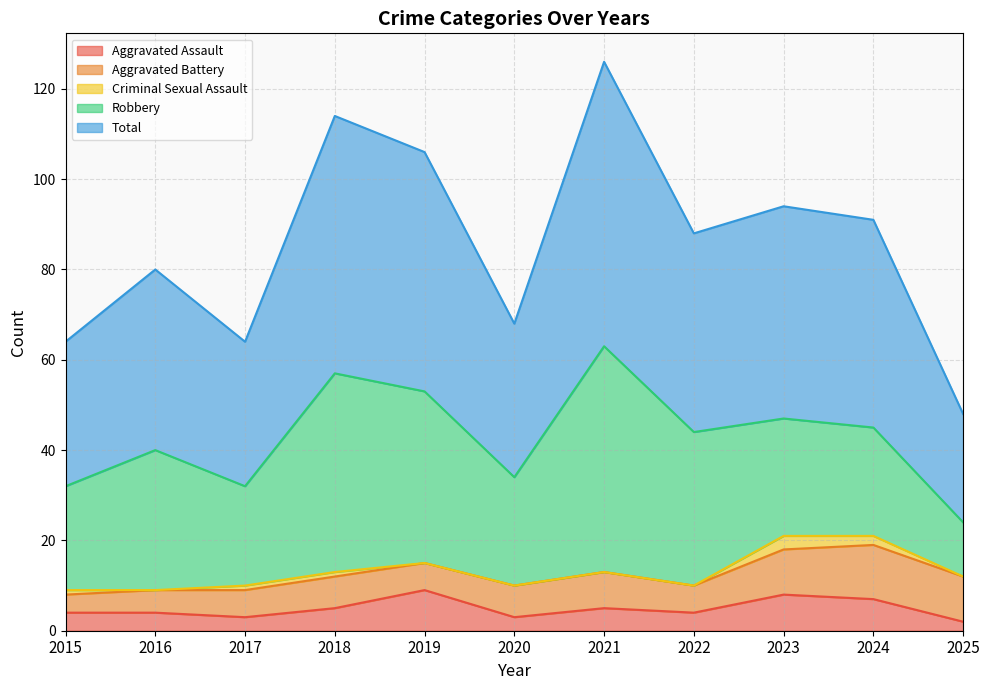

True or false: Aggravated Assault has more than 2 points higher than both neighbors.

True